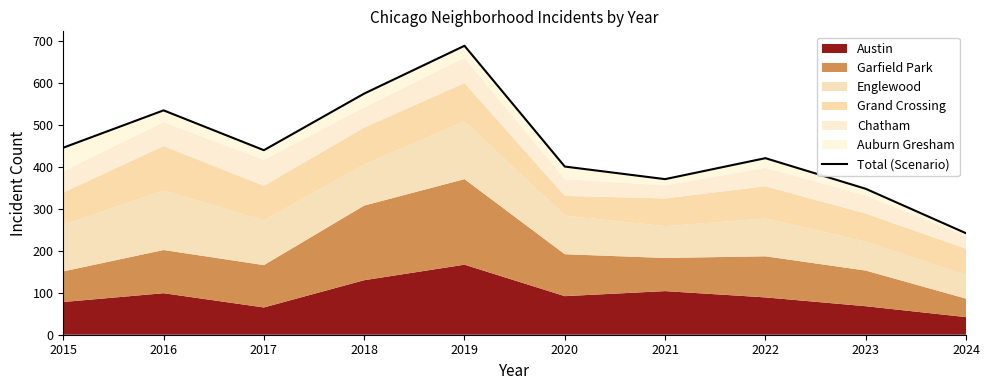

Where is the first local maximum?

2016